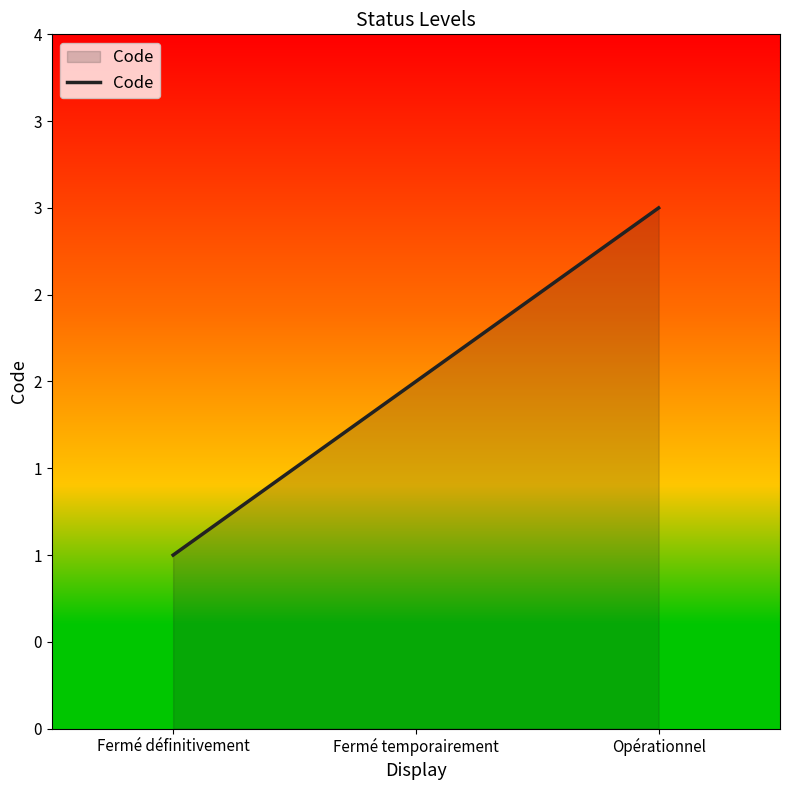

Does the chart have visible grid lines?

No